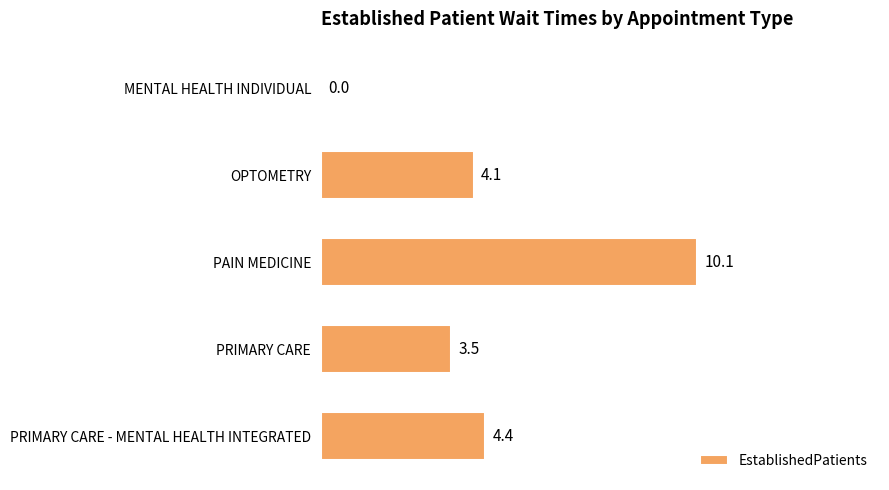

What is the sum of all values?

22.1